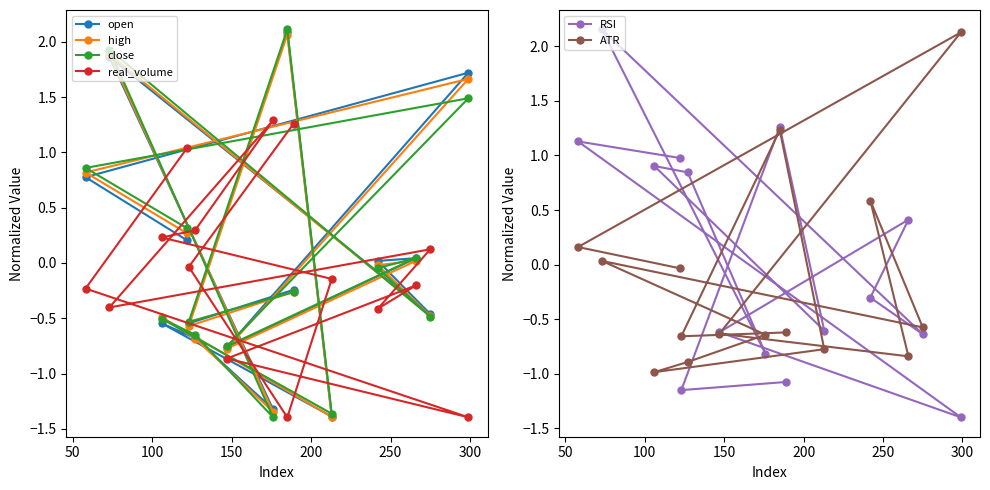

What is the minimum value for high?

-1.4